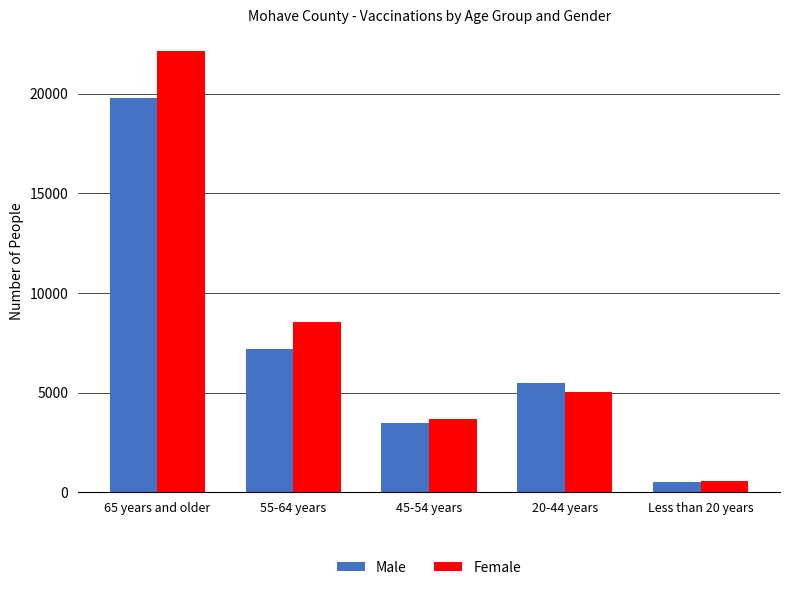

What is the difference between the Male values at 65 years and older and 20-44 years?

14318